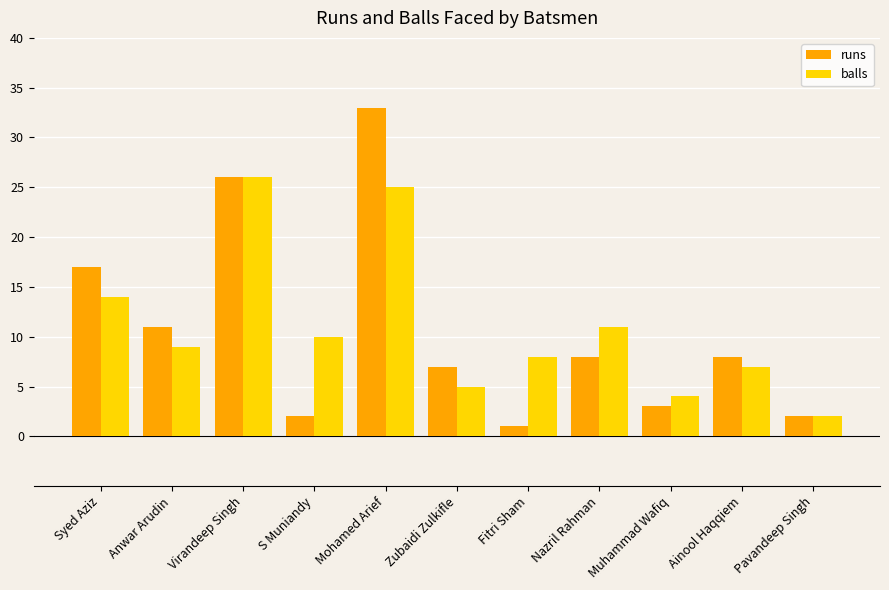

What is the value of the runs bar at the 1st from the left?

17